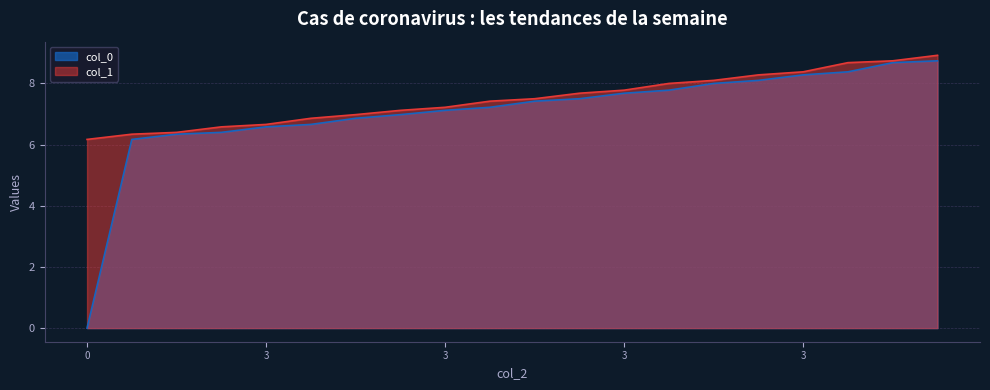

What is the average value of the col_1 series?

7.5